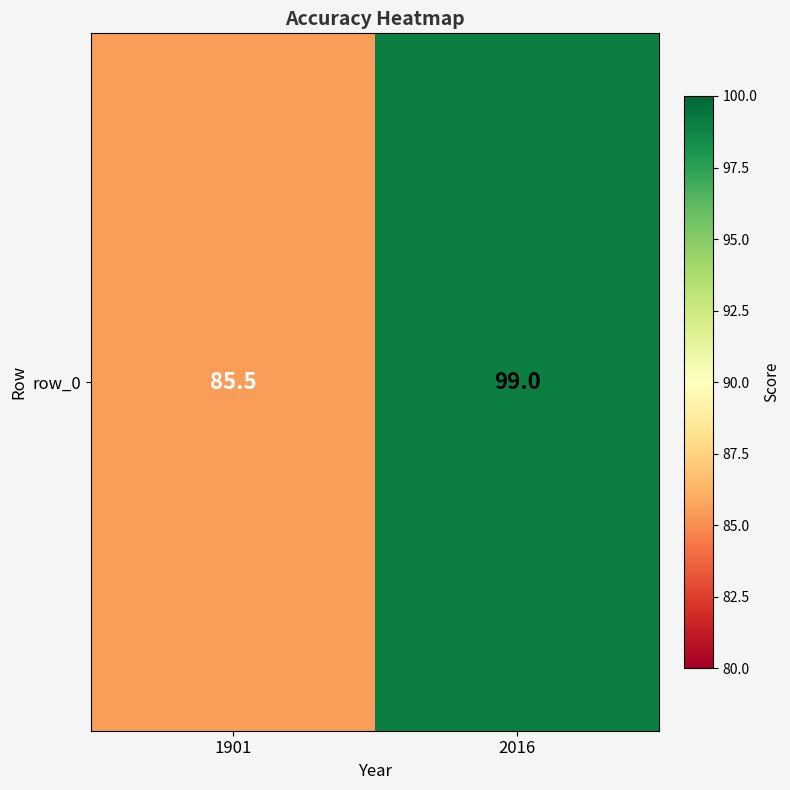

Rank the categories by value from lowest to highest.

1901, 2016